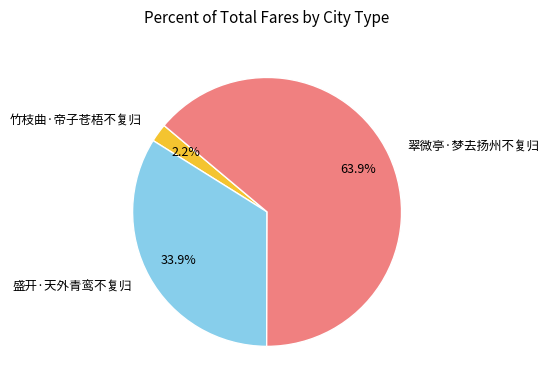

Does 翠微亭·梦去扬州不复归 account for over 50% of the chart?

Yes